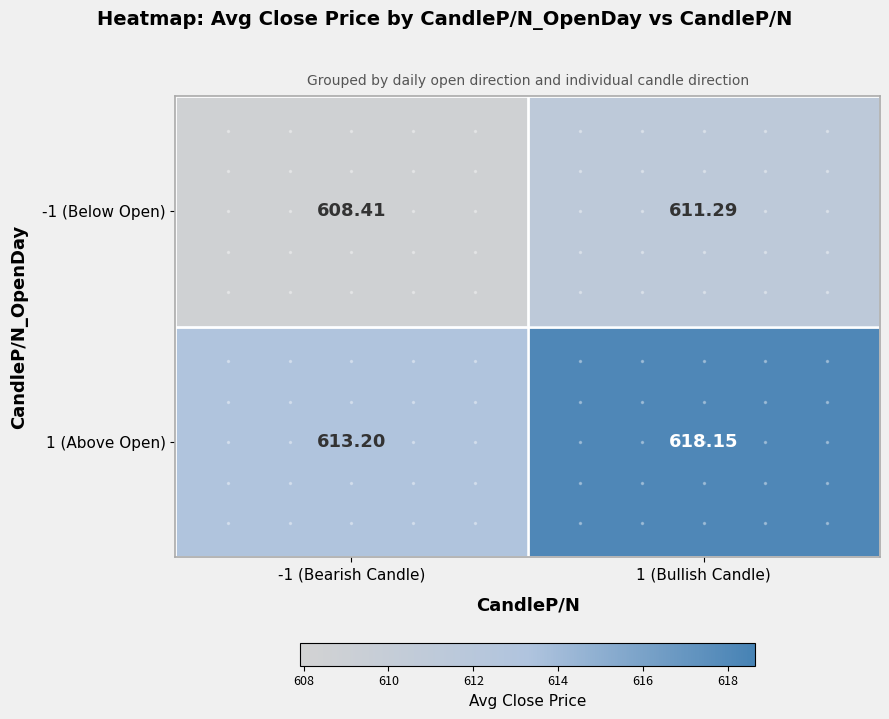

Reading right to left, transcribe all the data shown in this chart.

-1 (Below Open): 1 (Bullish Candle)=611.3	-1 (Bearish Candle)=608.4
1 (Above Open): 1 (Bullish Candle)=618.1	-1 (Bearish Candle)=613.2